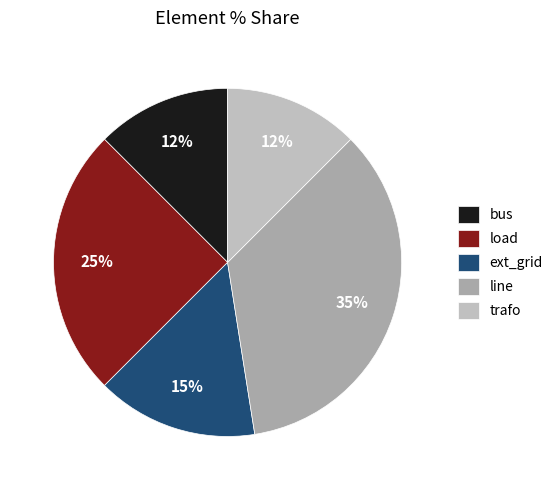

To the nearest percent, what percentage of the pie is line?

35%